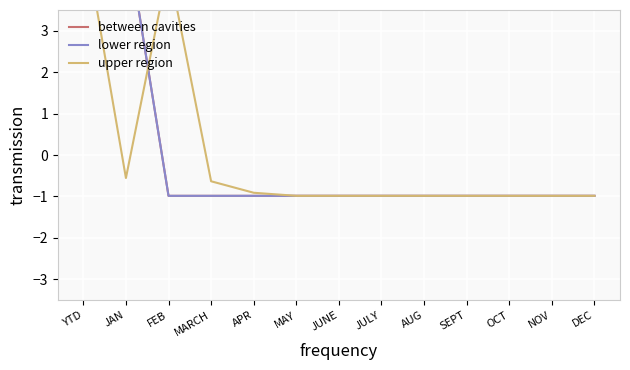

How many interior local valleys does the upper region series have?

1